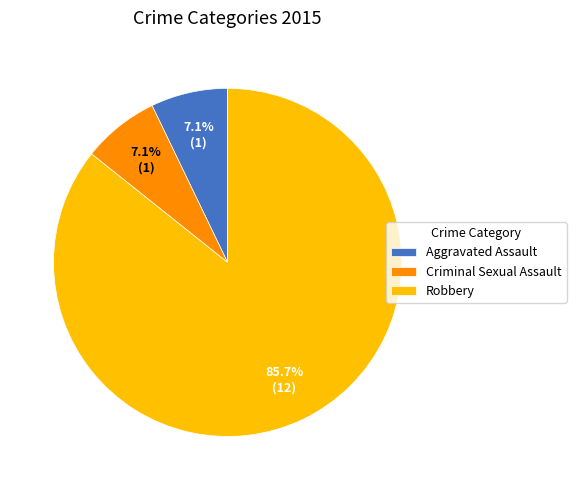

Is there a majority slice in this chart?

Yes